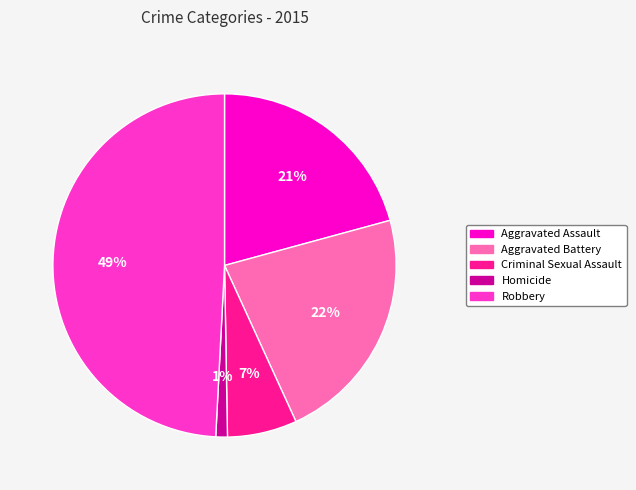

Which category has the smallest portion of the pie?

Homicide